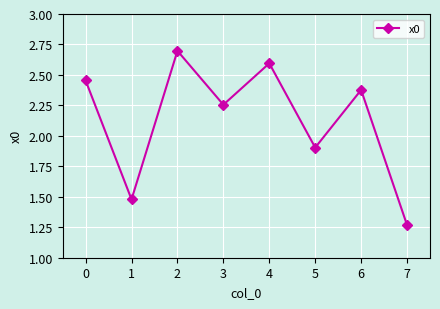

Approximately how many times larger is the value at 7 compared to 2?

0.5